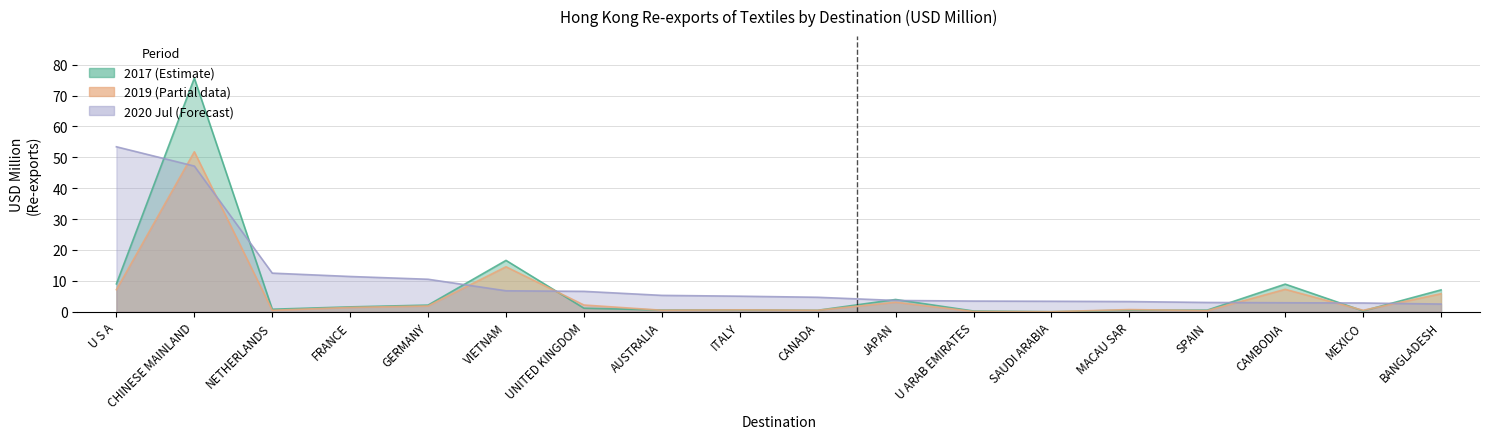

What is the label of the 15th point from the left?

SPAIN